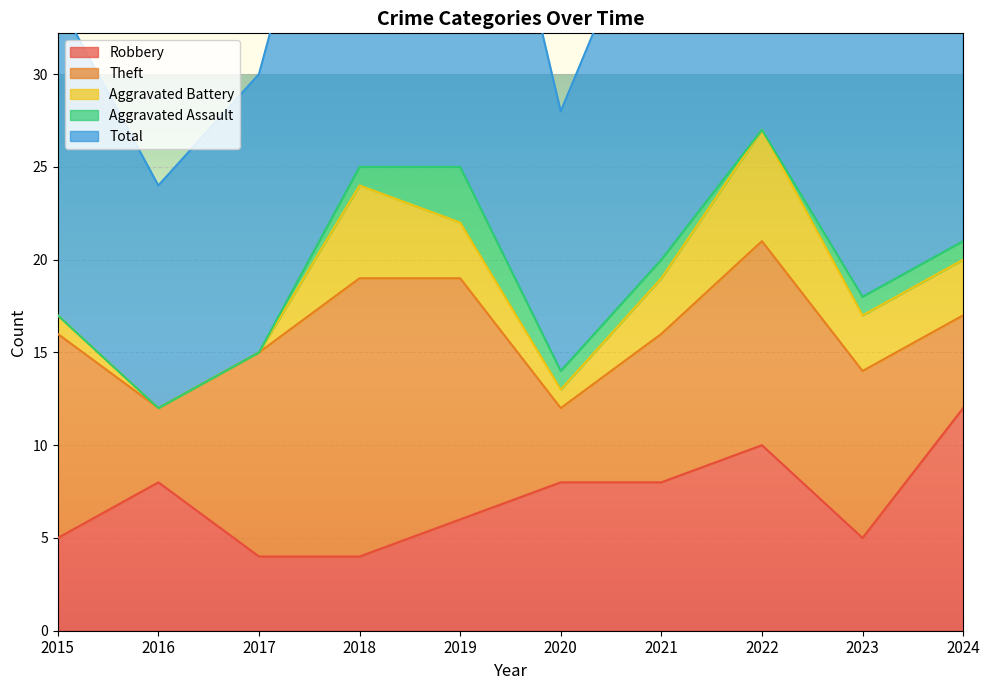

In Aggravated Assault, how many points are lower than both neighbors (excluding endpoints)?

1